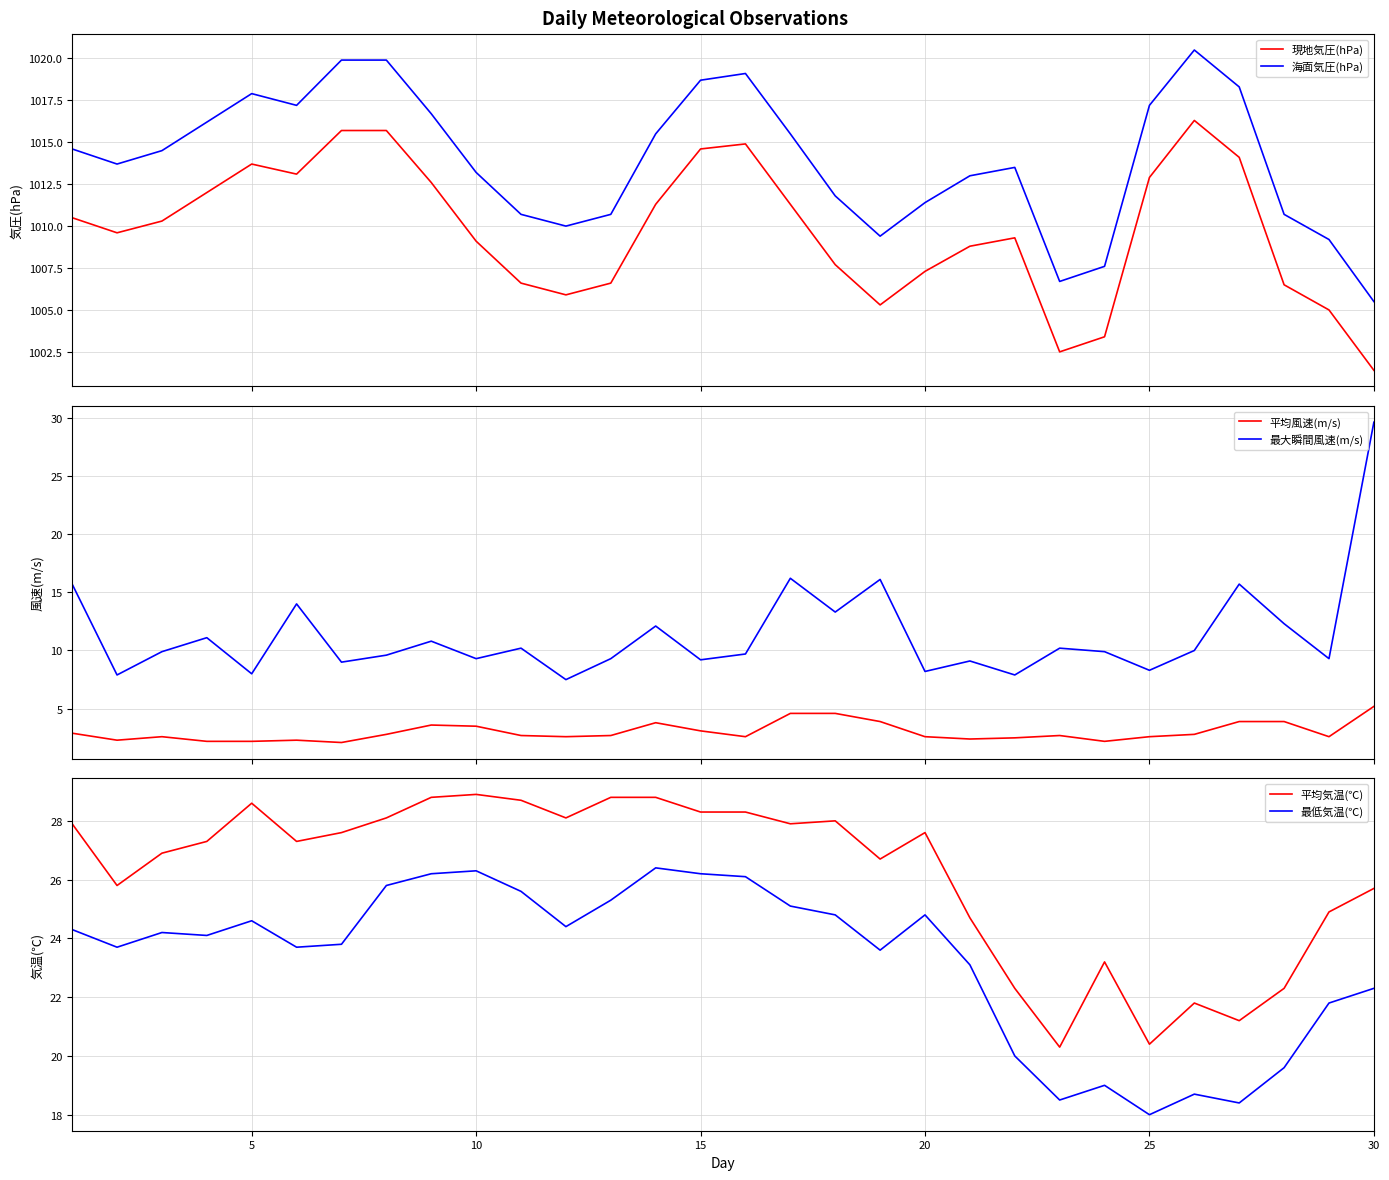

True or false: 現地気圧(hPa) and 海面気圧(hPa) intersect in this chart.

False